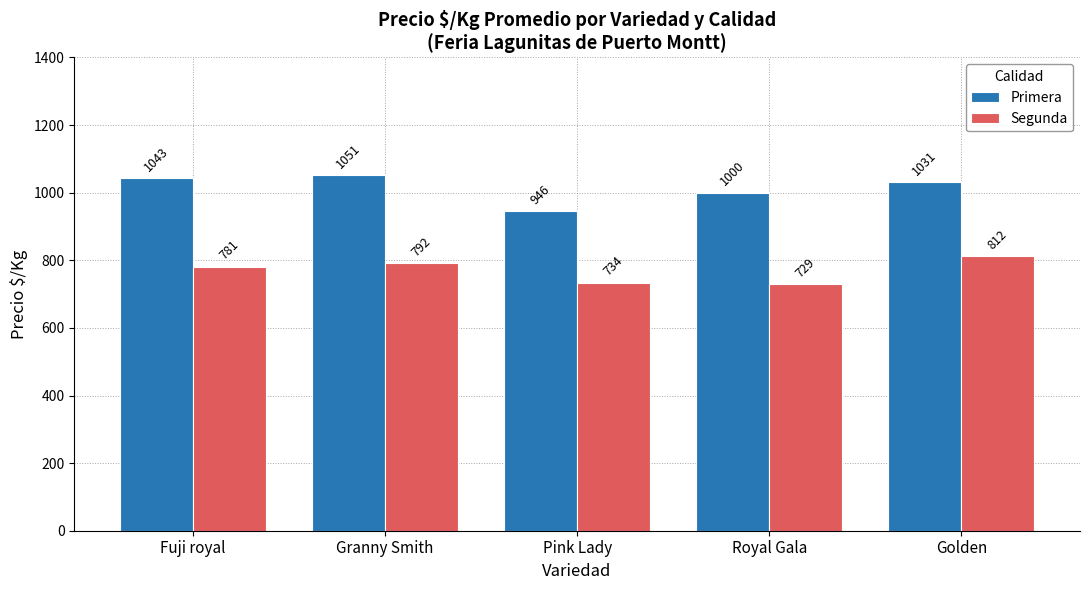

What is the difference between the maximum and minimum values in the Segunda series?

83